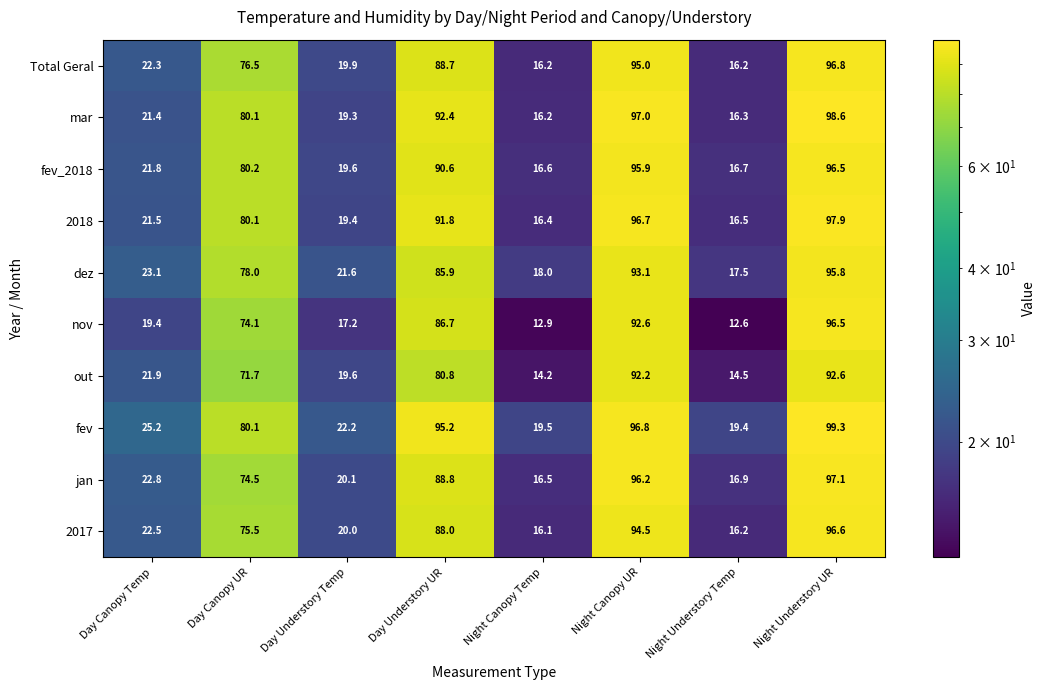

At which category does the chart reach its minimum across all series?

Night Understory Temp